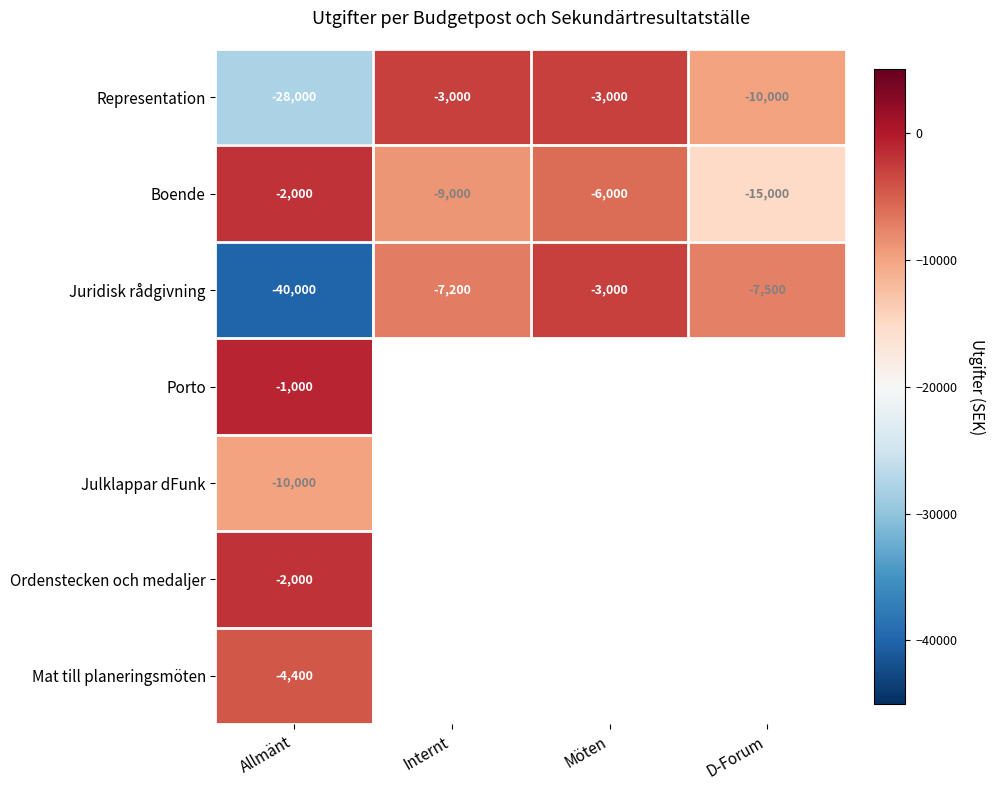

What is the minimum value shown in the chart?

-40000.0